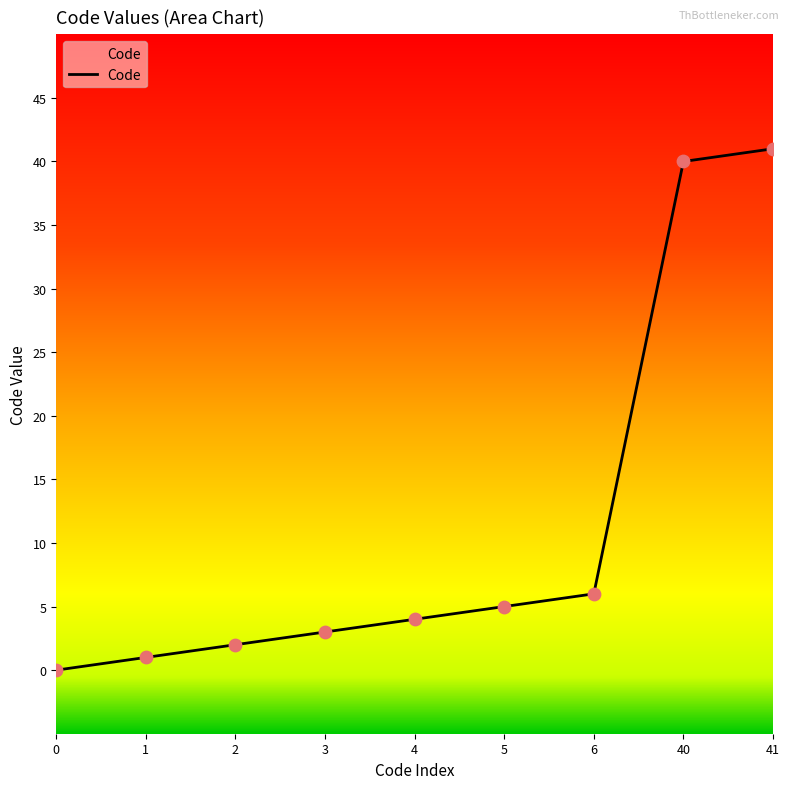

What is the change in value from 1 to 6?

+5